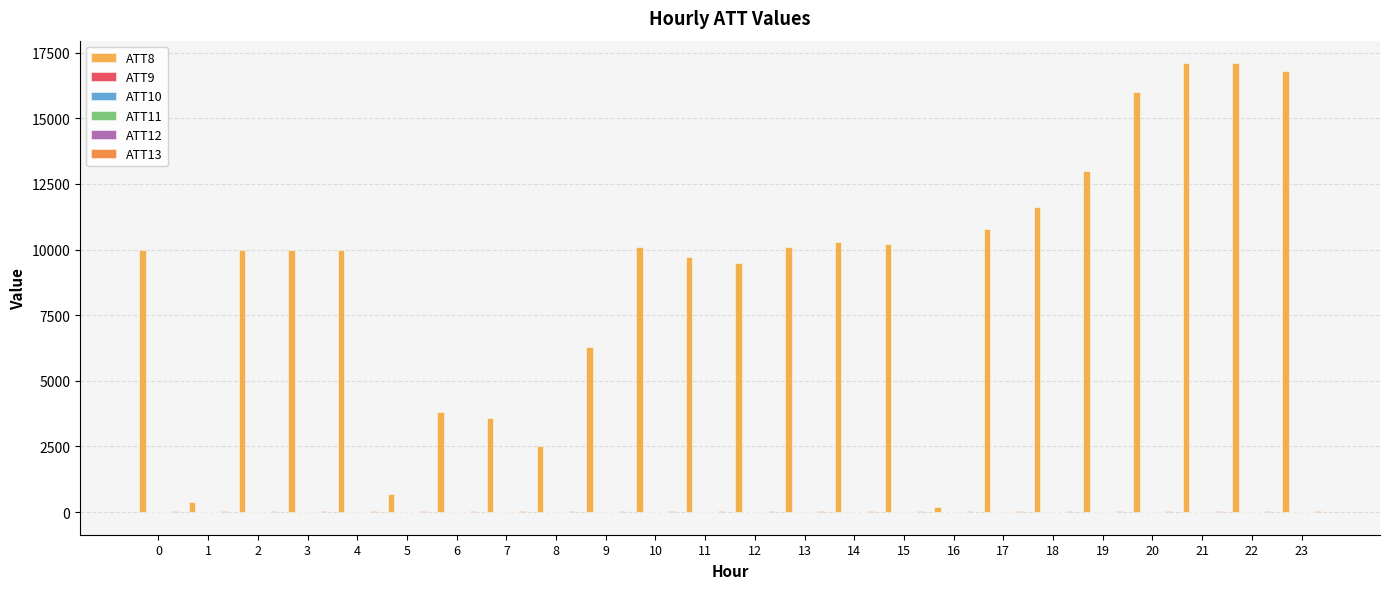

How many series are shown in this chart?

6